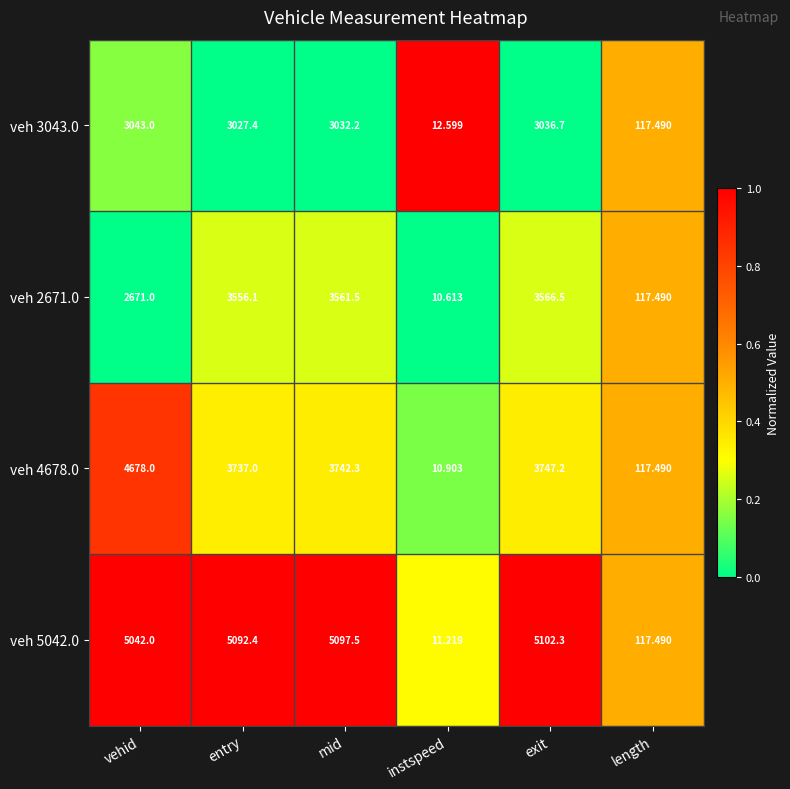

How many categories are shown in the chart?

6